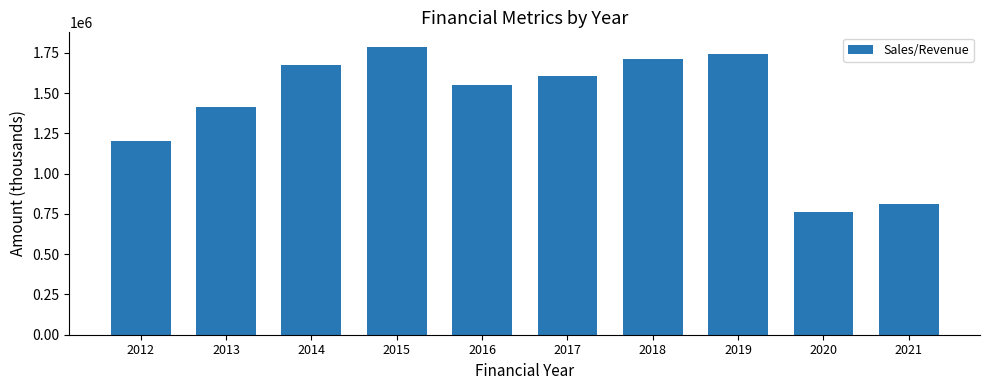

List the labels in order of value, smallest first.

2020, 2021, 2012, 2013, 2016, 2017, 2014, 2018, 2019, 2015